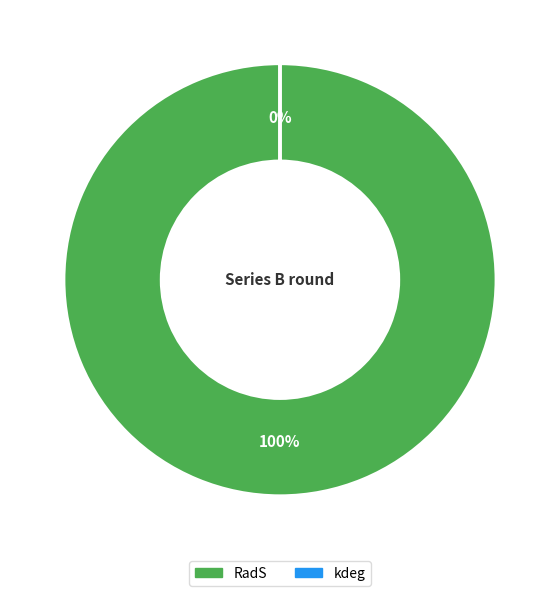

Which slice is the smallest?

kdeg